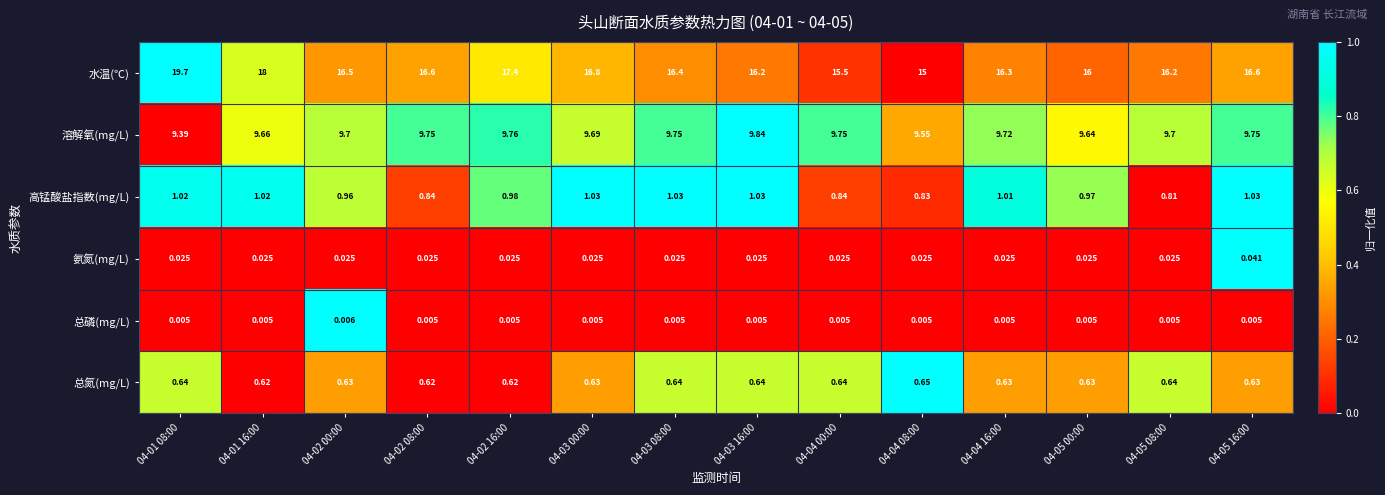

Rank the series at 04-05 16:00 from highest to lowest value.

水温(℃), 溶解氧(mg/L), 高锰酸盐指数(mg/L), 总氮(mg/L), 氨氮(mg/L), 总磷(mg/L)